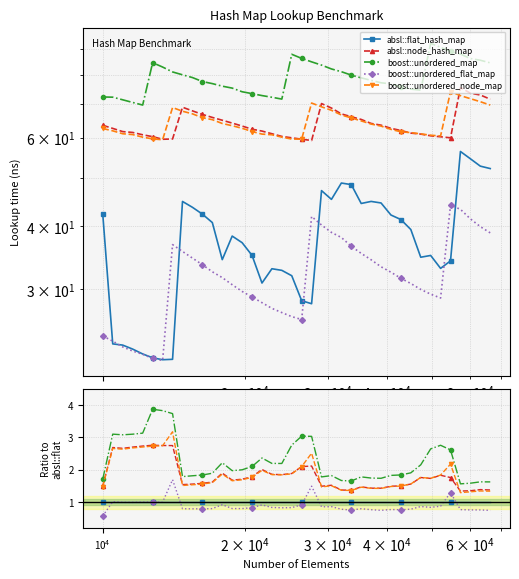

True or false: boost::unordered_map and boost::unordered_flat_map intersect in this chart.

False